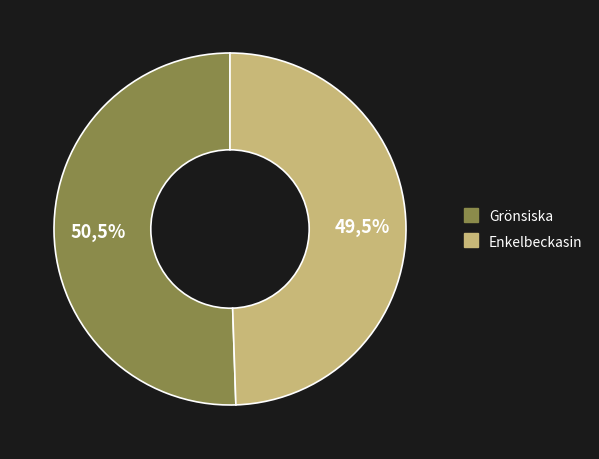

To the nearest percent, what is the difference between the largest and smallest slice percentages?

1%